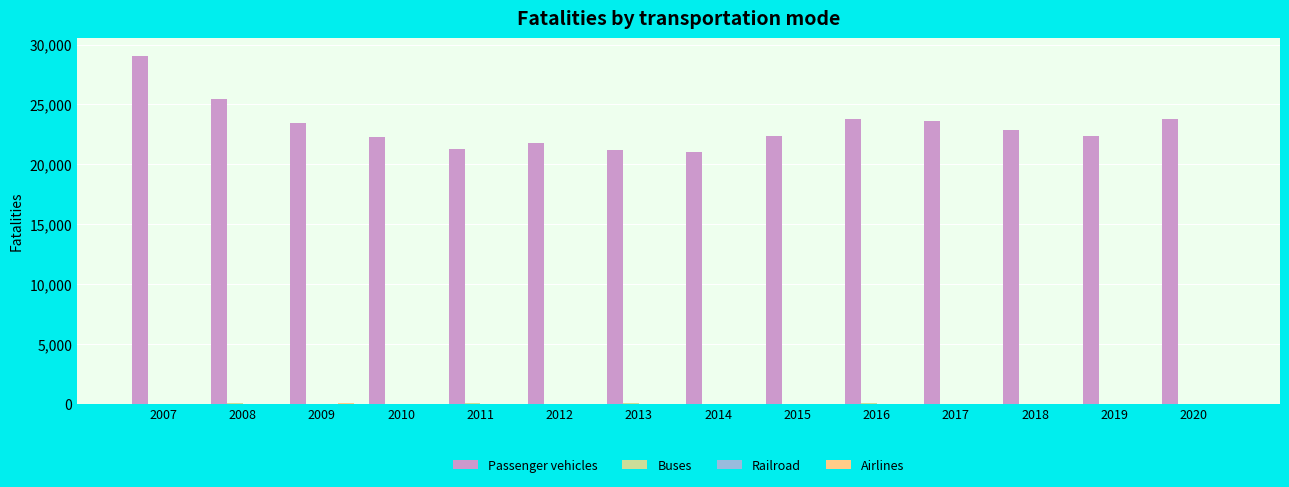

At which category is the sum across all series the highest?

2007